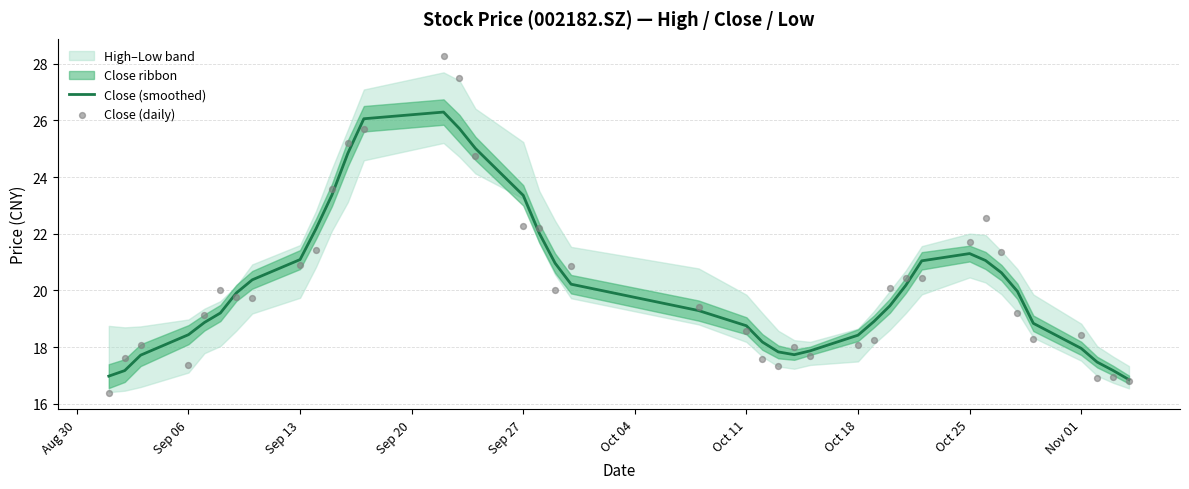

Is the value of Close (daily) at 38 greater than the value of Close (smoothed) at Sep 13?

No